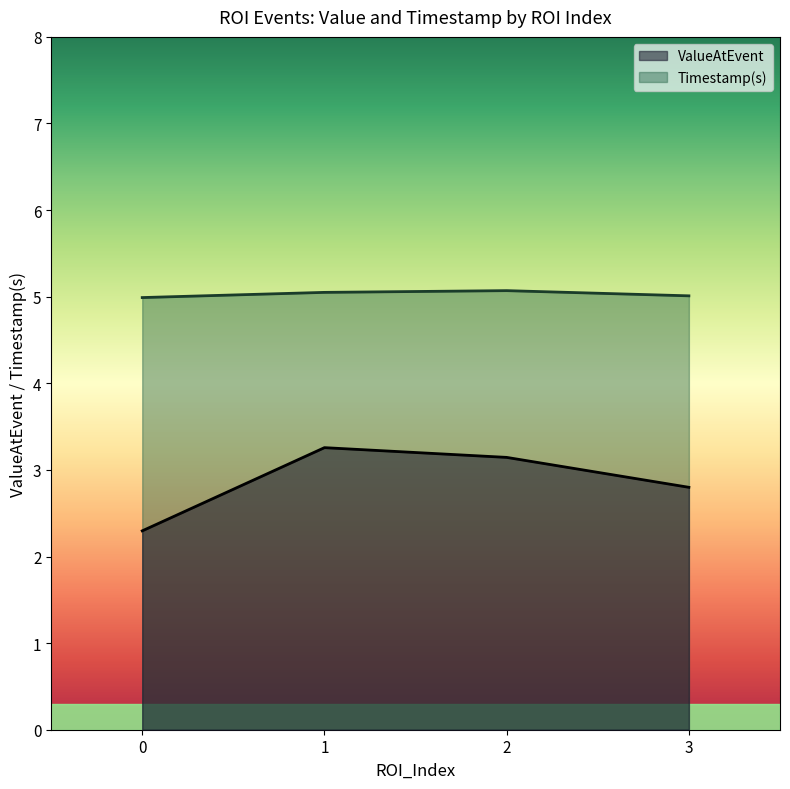

List the labels in order of ValueAtEvent value, largest first.

1, 2, 3, 0